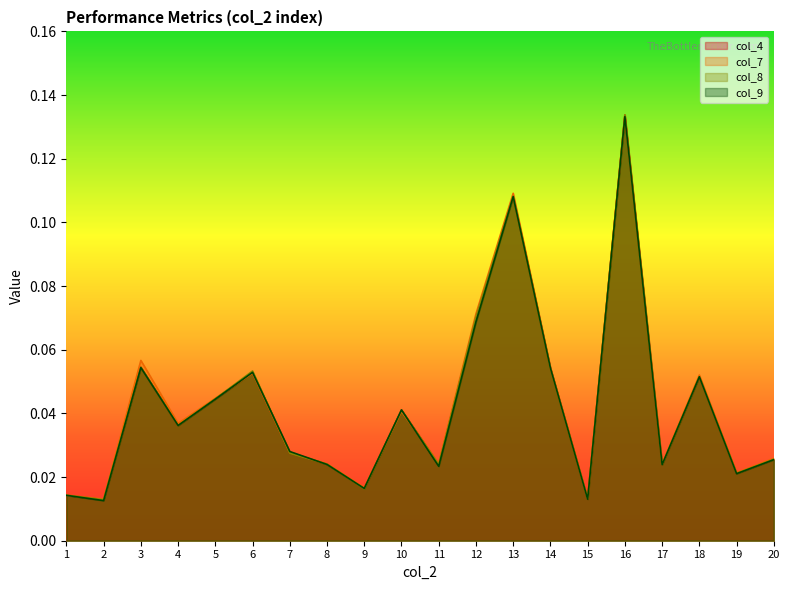

Rank the categories by col_9 value from highest to lowest.

16, 13, 12, 3, 14, 6, 18, 5, 10, 4, 7, 20, 8, 17, 11, 19, 9, 1, 15, 2